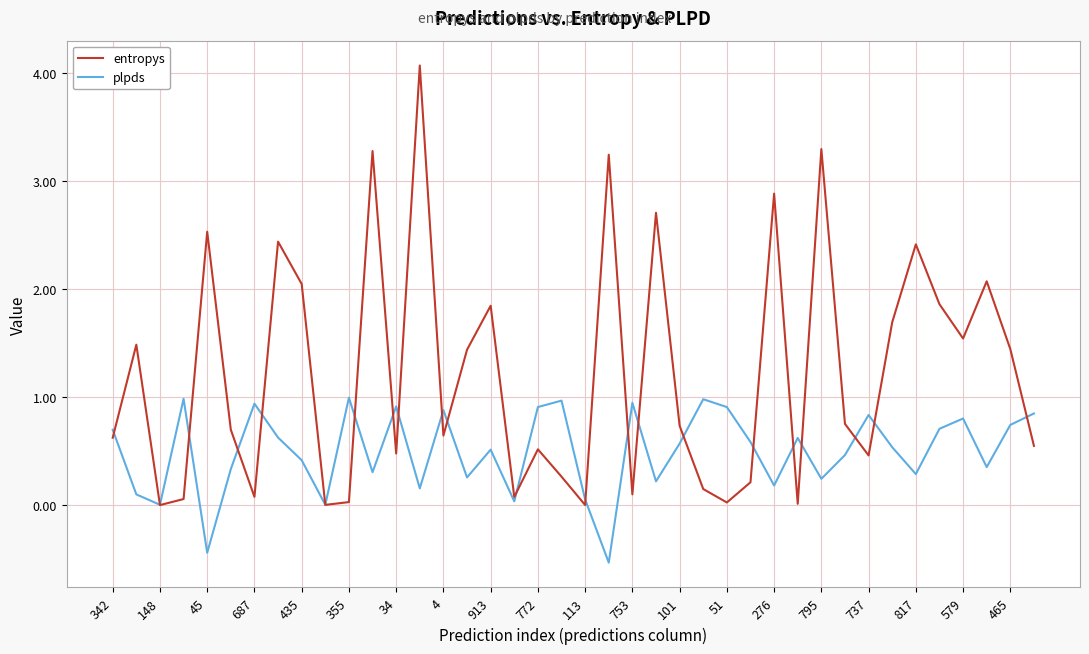

Which series has the widest spread of values?

entropys